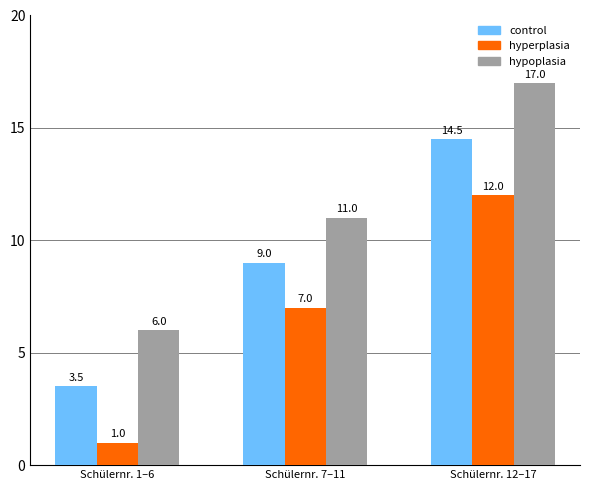

At which category is the sum across all series the highest?

Schülernr. 12–17